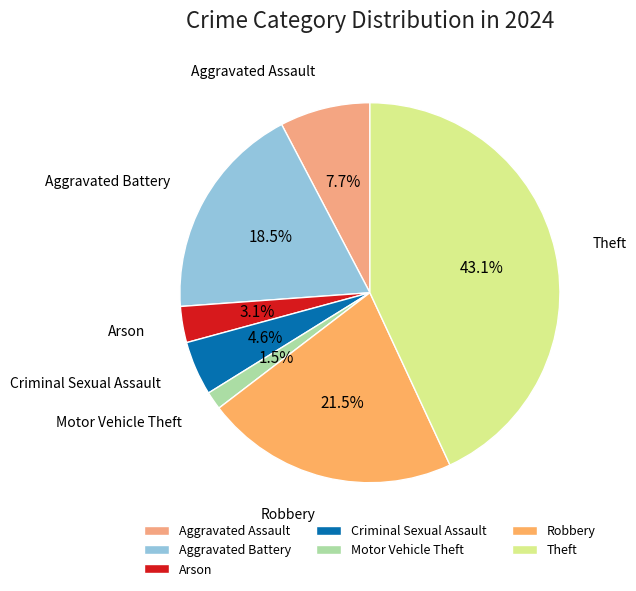

Which has a higher value, Robbery or Theft?

Theft